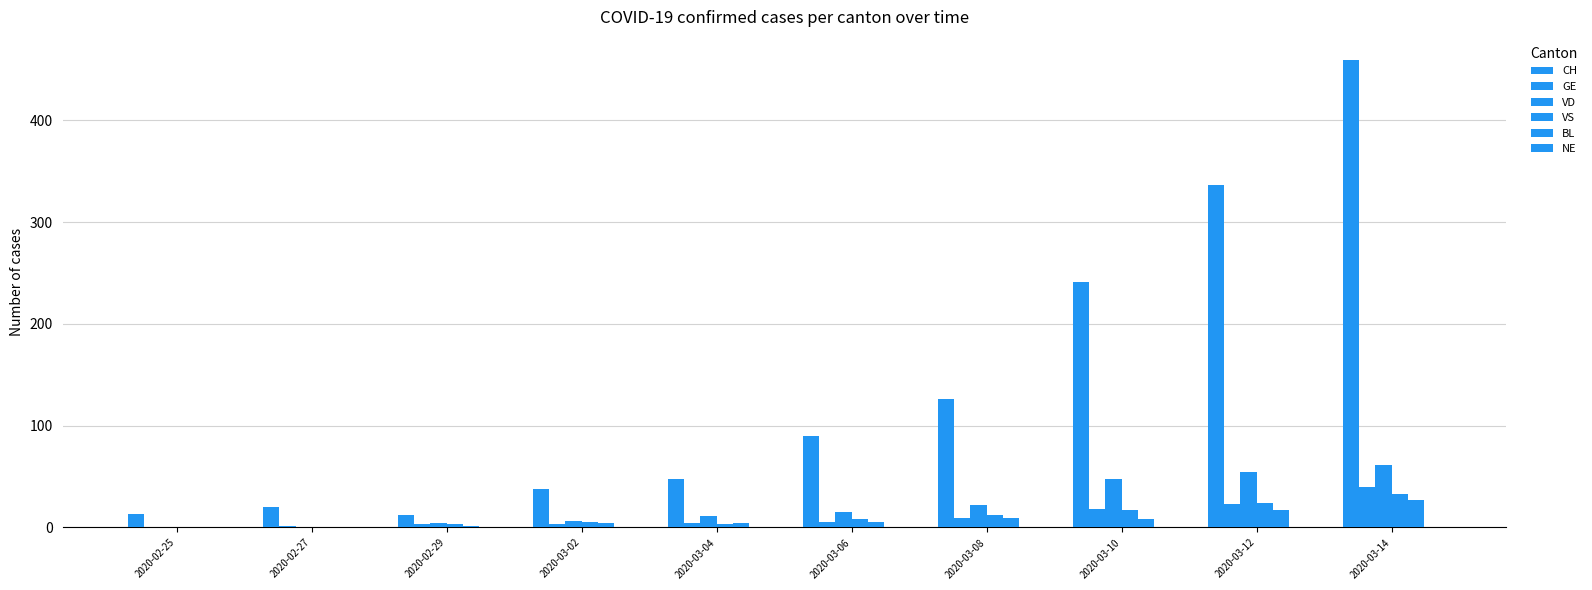

Count the number of categories in the chart.

10